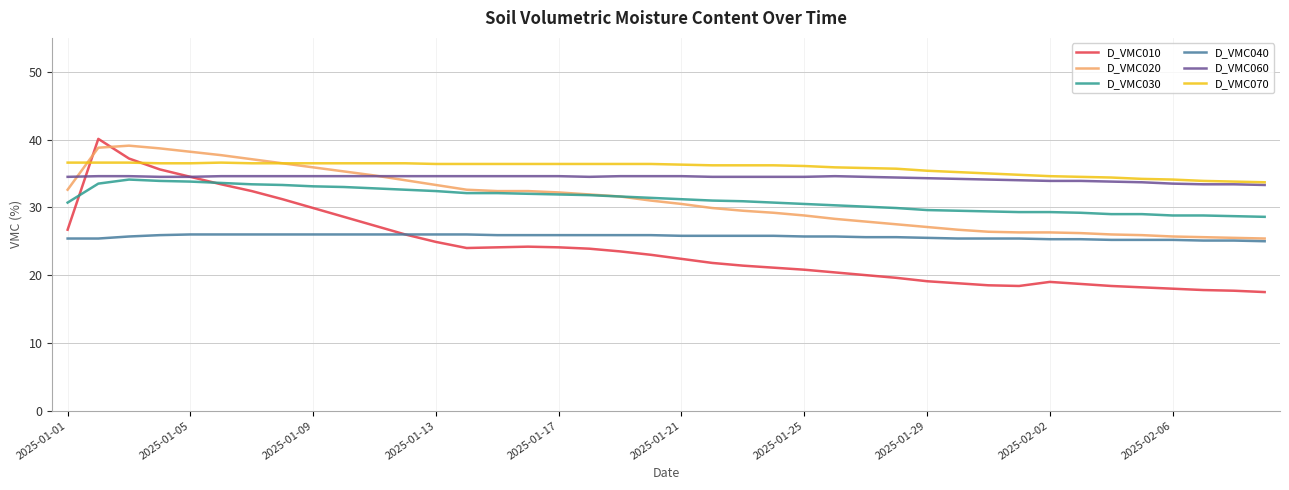

What are all the series names shown in the legend?

D_VMC010, D_VMC020, D_VMC030, D_VMC040, D_VMC060, D_VMC070